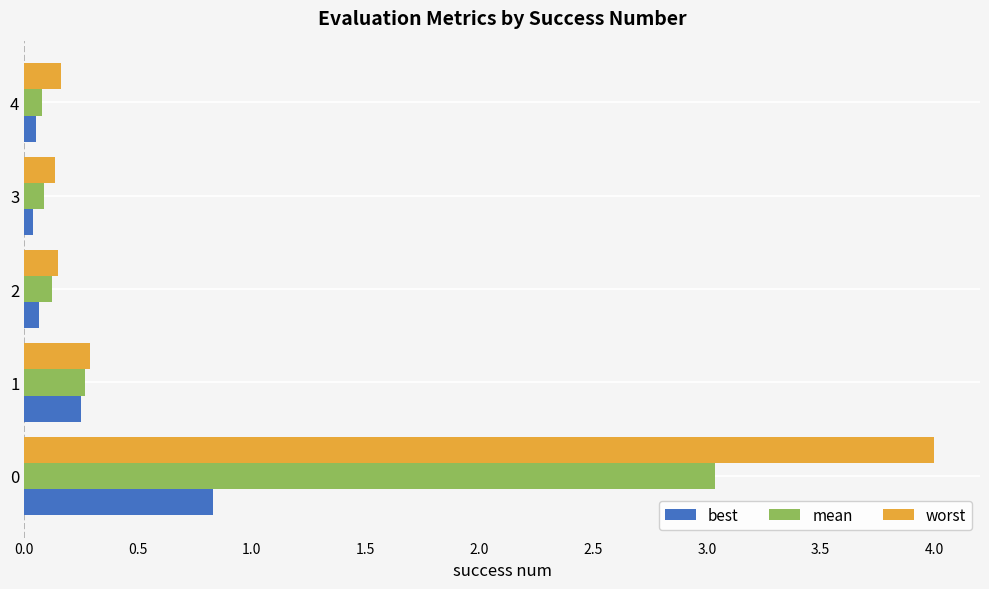

What is the average value of the worst series?

0.9